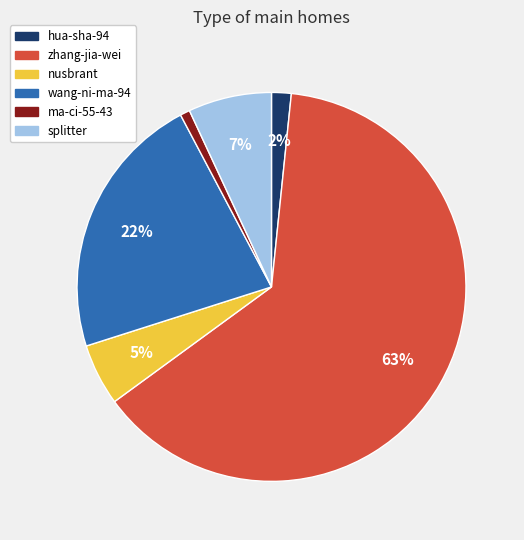

Which category accounts for the majority?

zhang-jia-wei